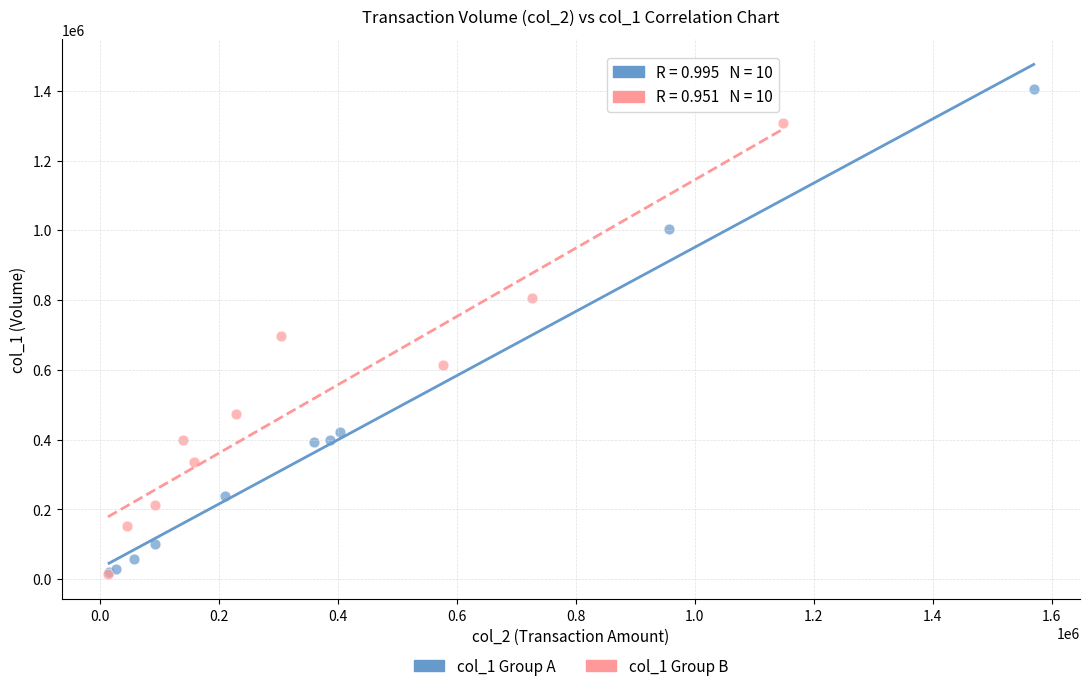

Which series contains the highest Y value?

col_1 Group A